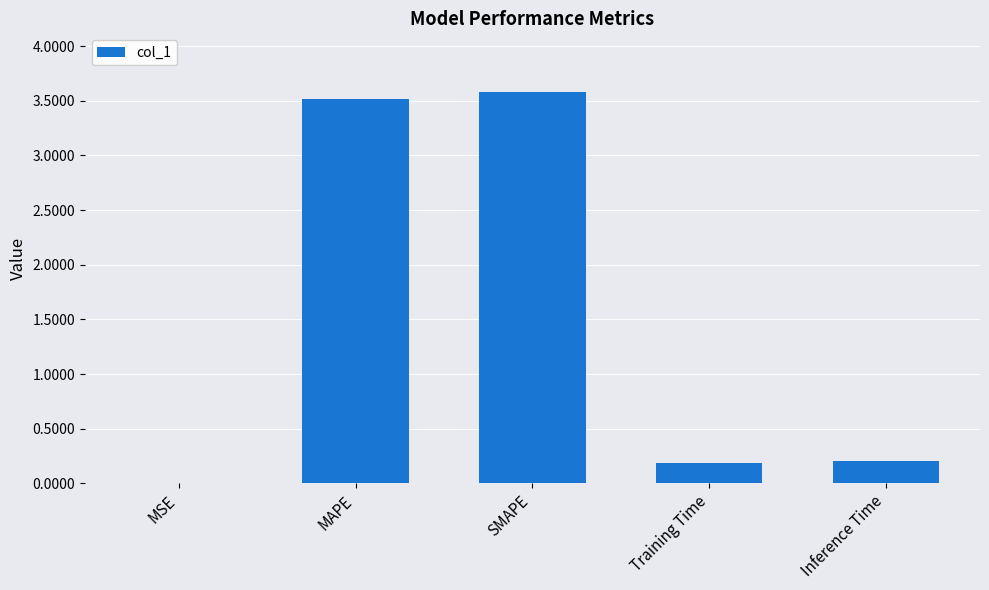

What is the average value?

1.5